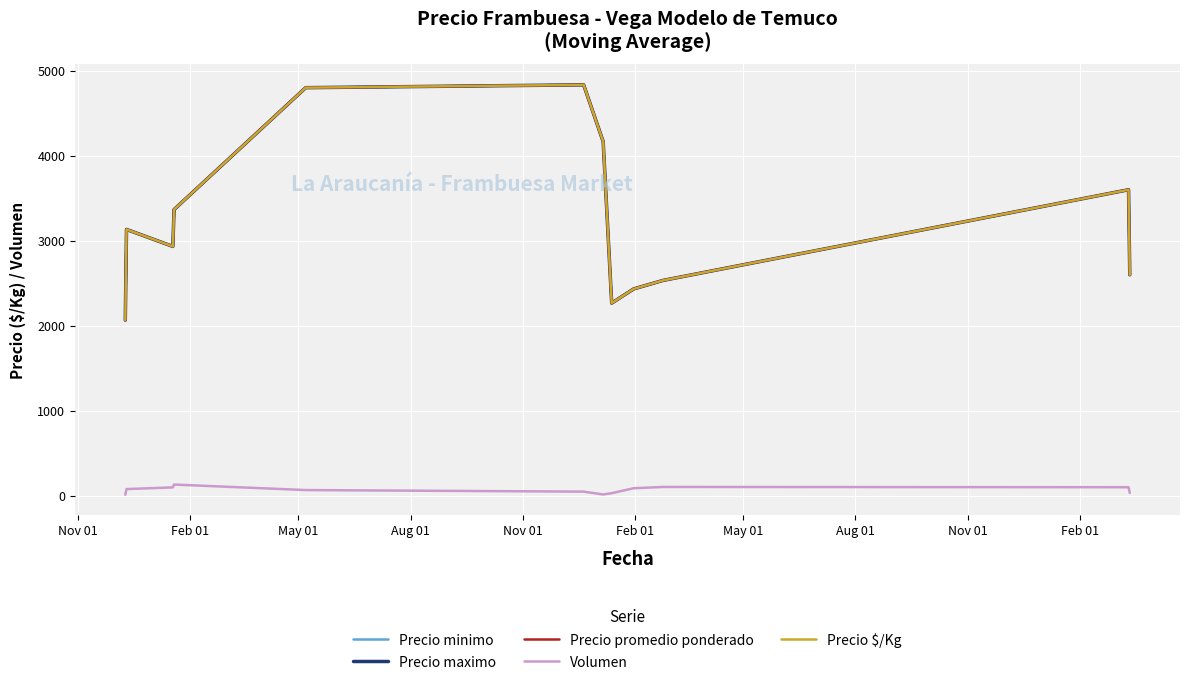

Does the chart have visible grid lines?

Yes